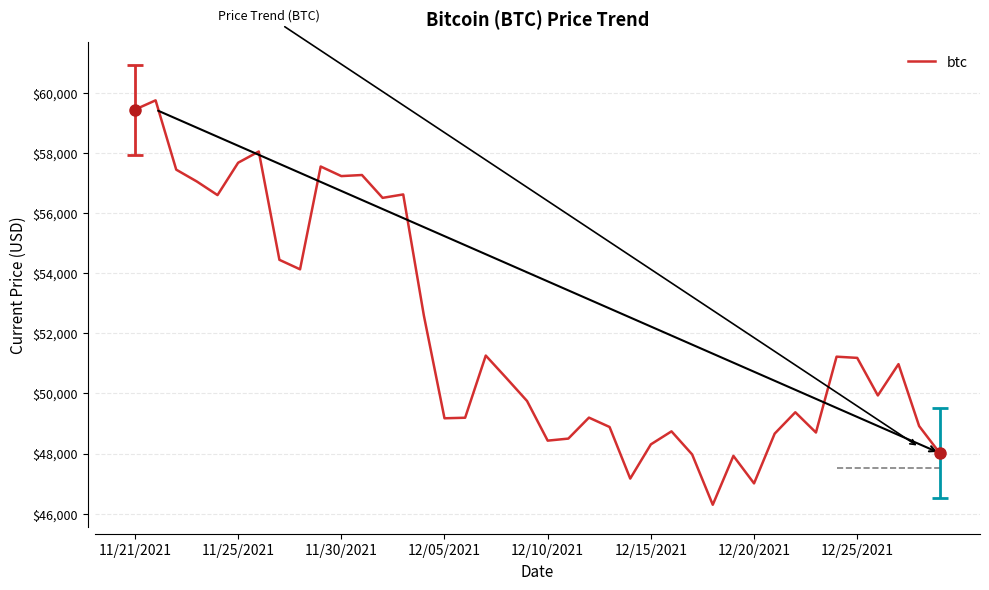

What is the difference between the maximum and minimum values?

13453